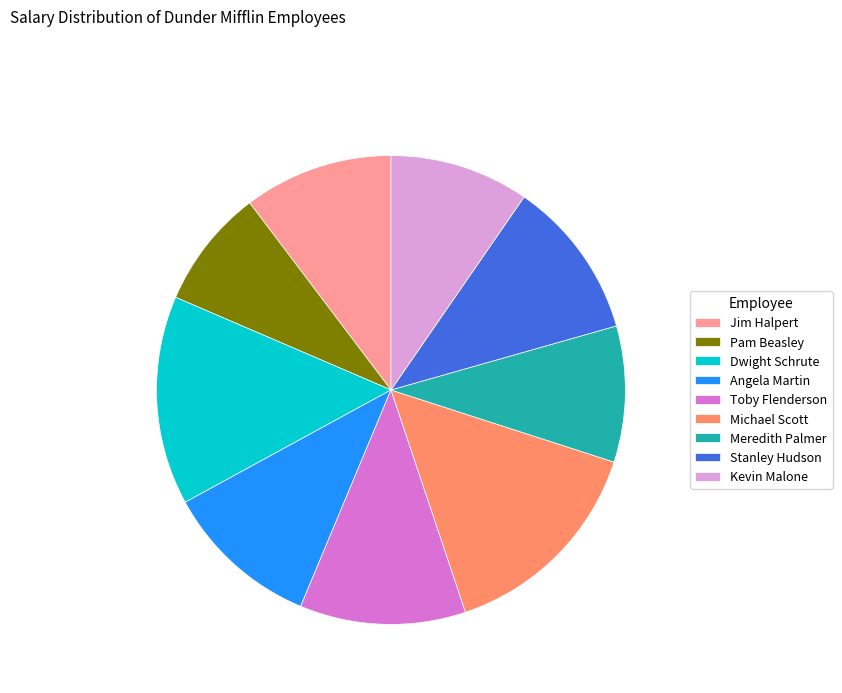

True or false: Pam Beasley accounts for 8% of the total.

True